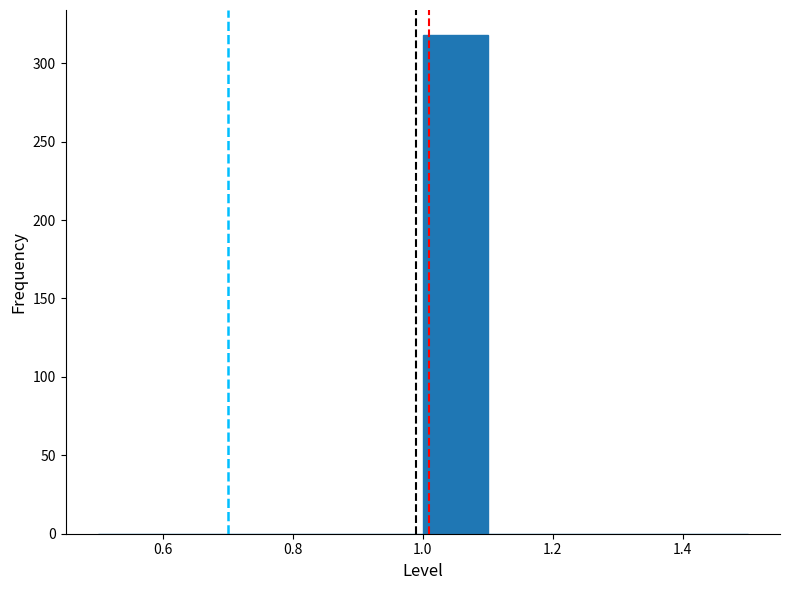

How tall is the bar that spans 1.0 to 1.1 on the x-axis? The values are not printed on the chart, so give them approximately, as read against the axis.

320